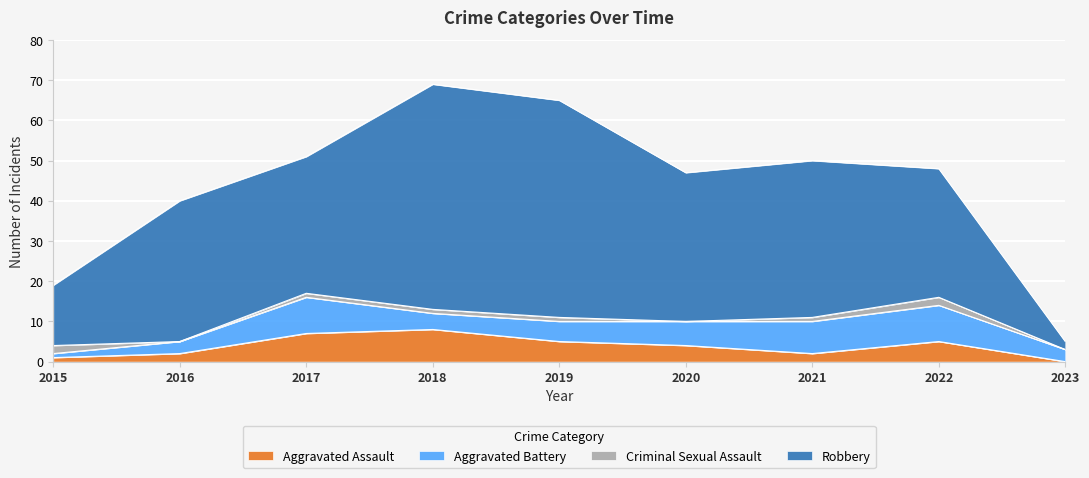

What is the value of the Robbery point at the 1st from the left?

15